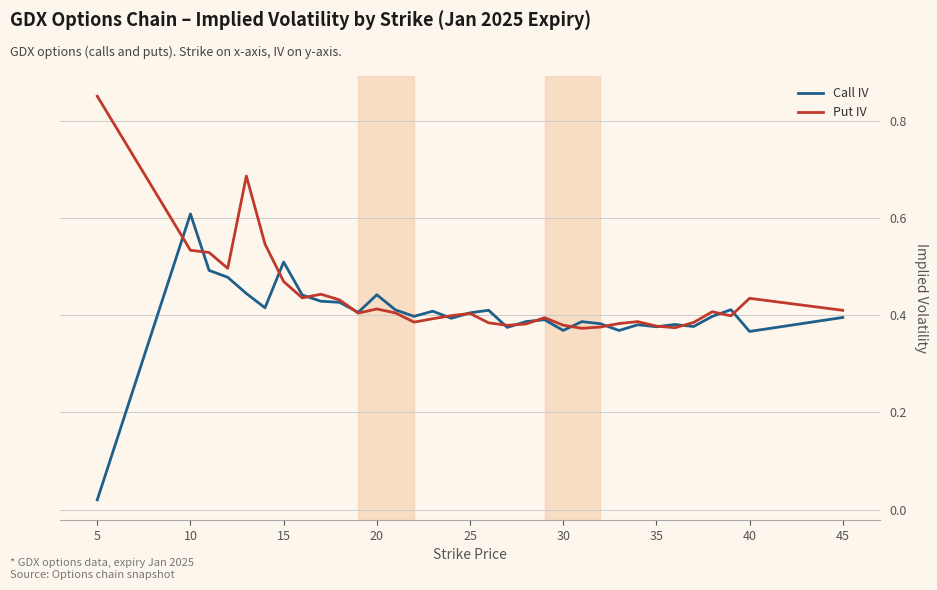

Which series has the widest spread of values?

Call IV